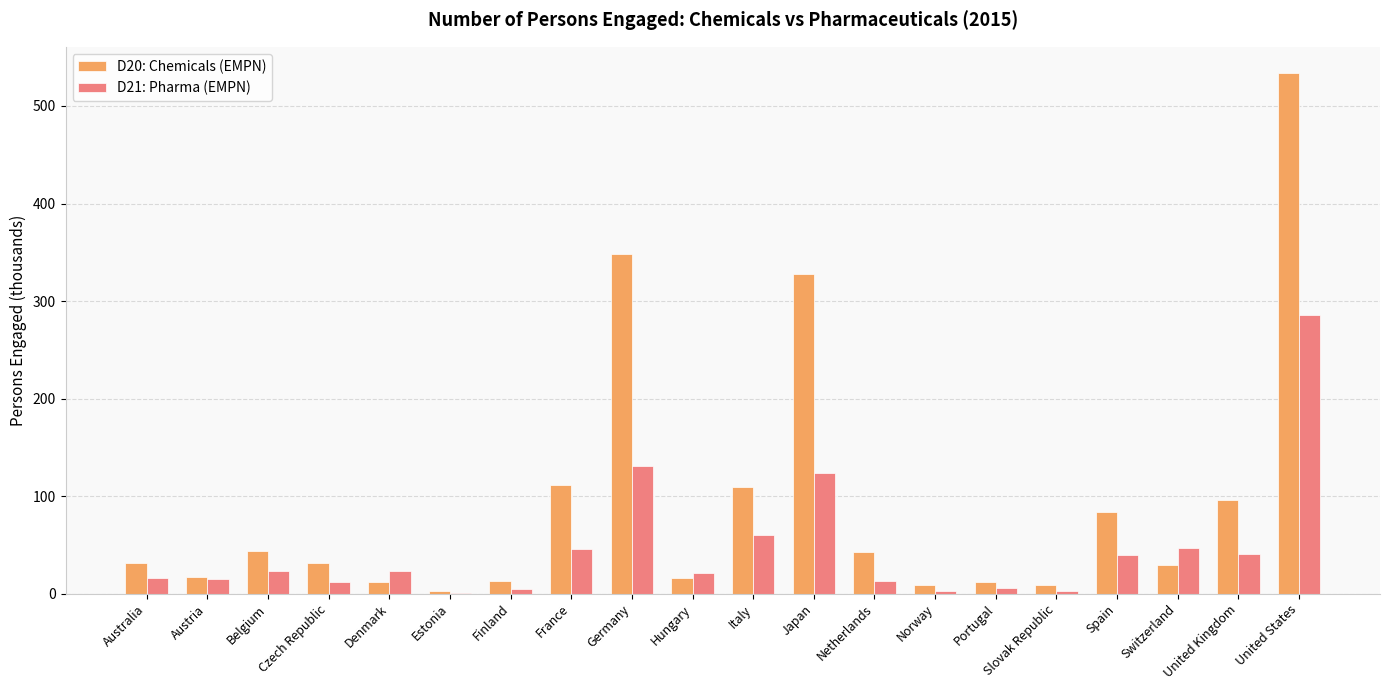

What is the highest value of the D21: Pharma (EMPN) series?

286.0